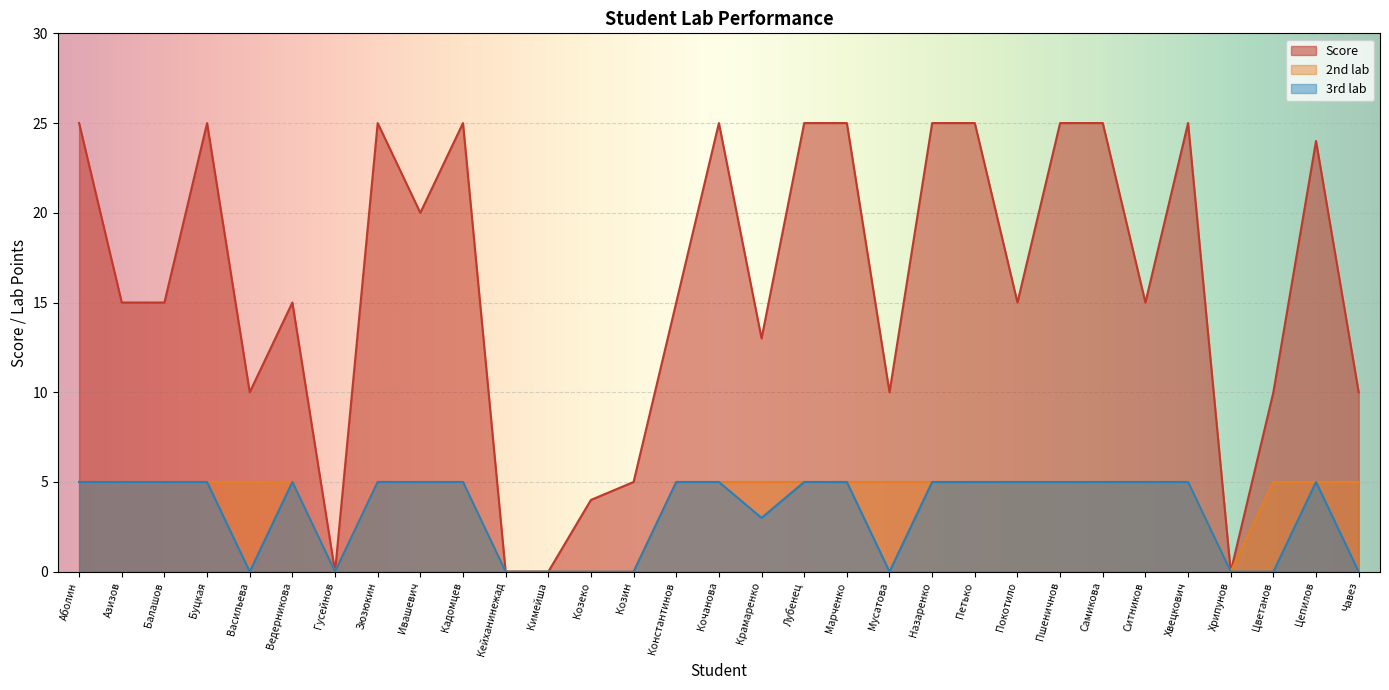

Rank the series at Лубенец from highest to lowest value.

Score, 2nd lab, 3rd lab